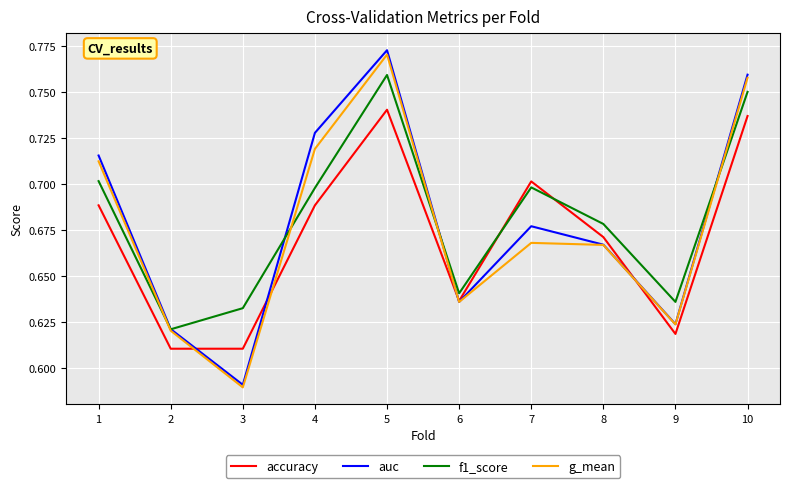

The value of f1_score at 8 is 0.7. True or false?

True